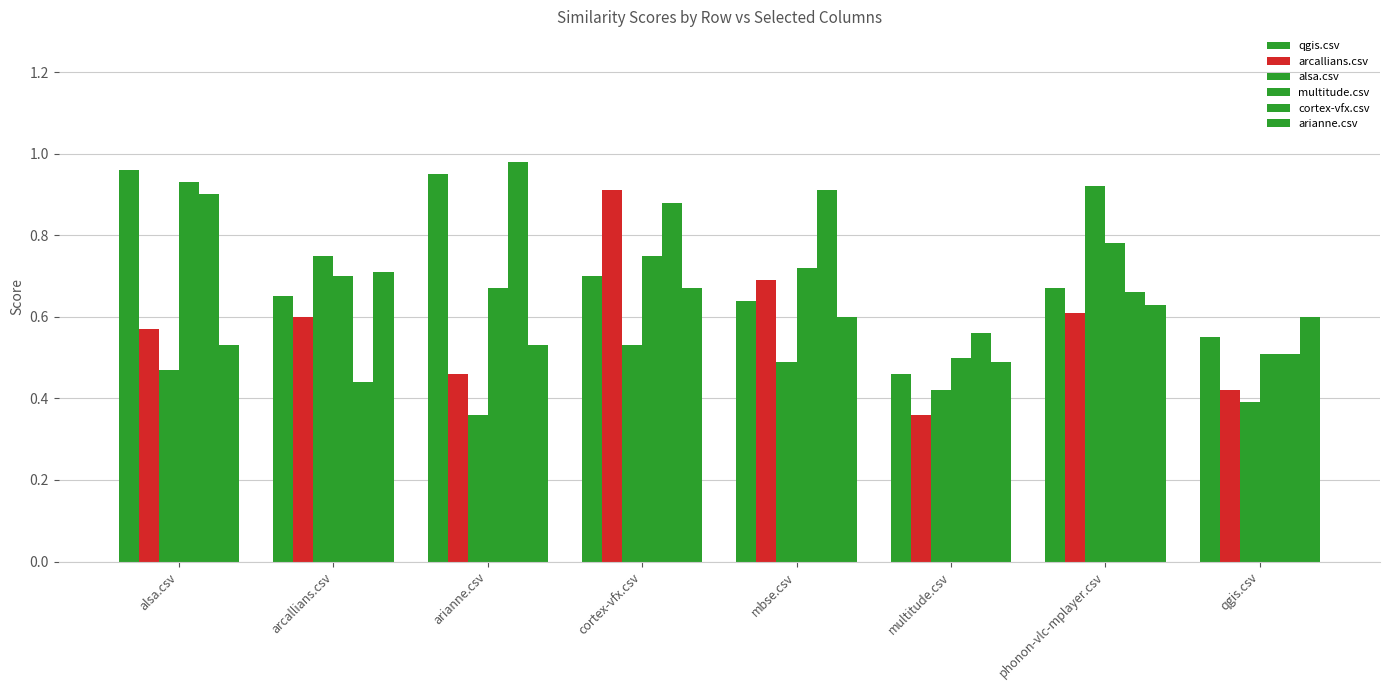

Is it true that arianne.csv equals 1.1 at cortex-vfx.csv?

False